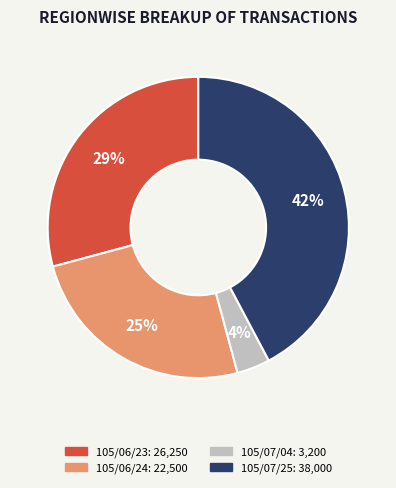

Is the sum of 105/07/04 and 105/06/24 greater than half?

No